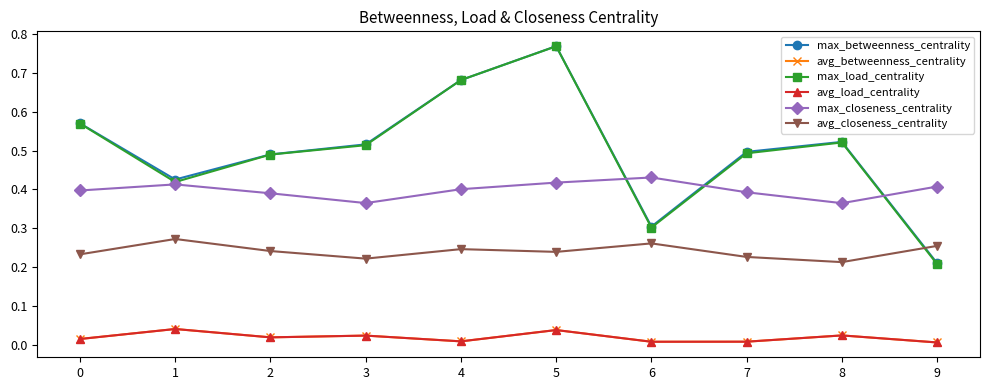

At 4, list the series in order from smallest to largest.

avg_load_centrality, avg_betweenness_centrality, avg_closeness_centrality, max_closeness_centrality, max_load_centrality, max_betweenness_centrality